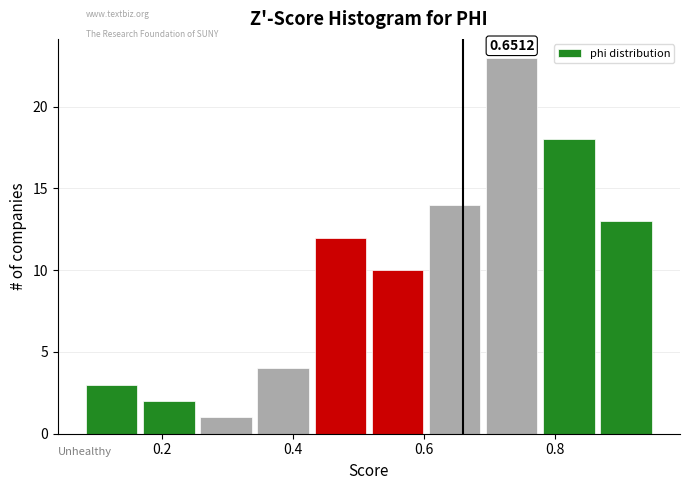

Over which range of the x-axis is the bar tallest?

0.70 to 0.78